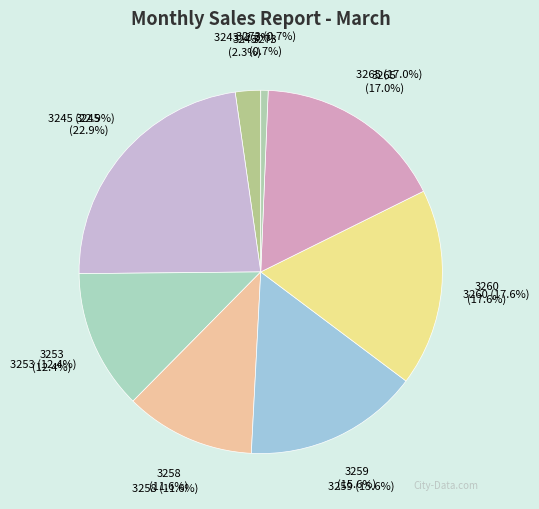

What is the largest slice in the pie chart?

3245